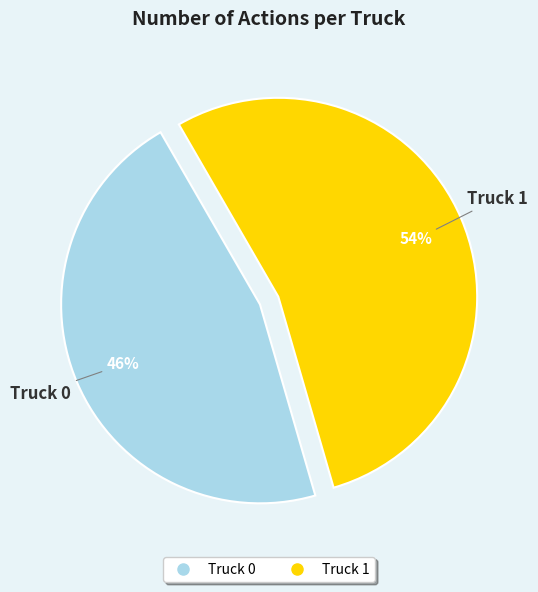

Which category has the biggest portion of the pie?

Truck 1